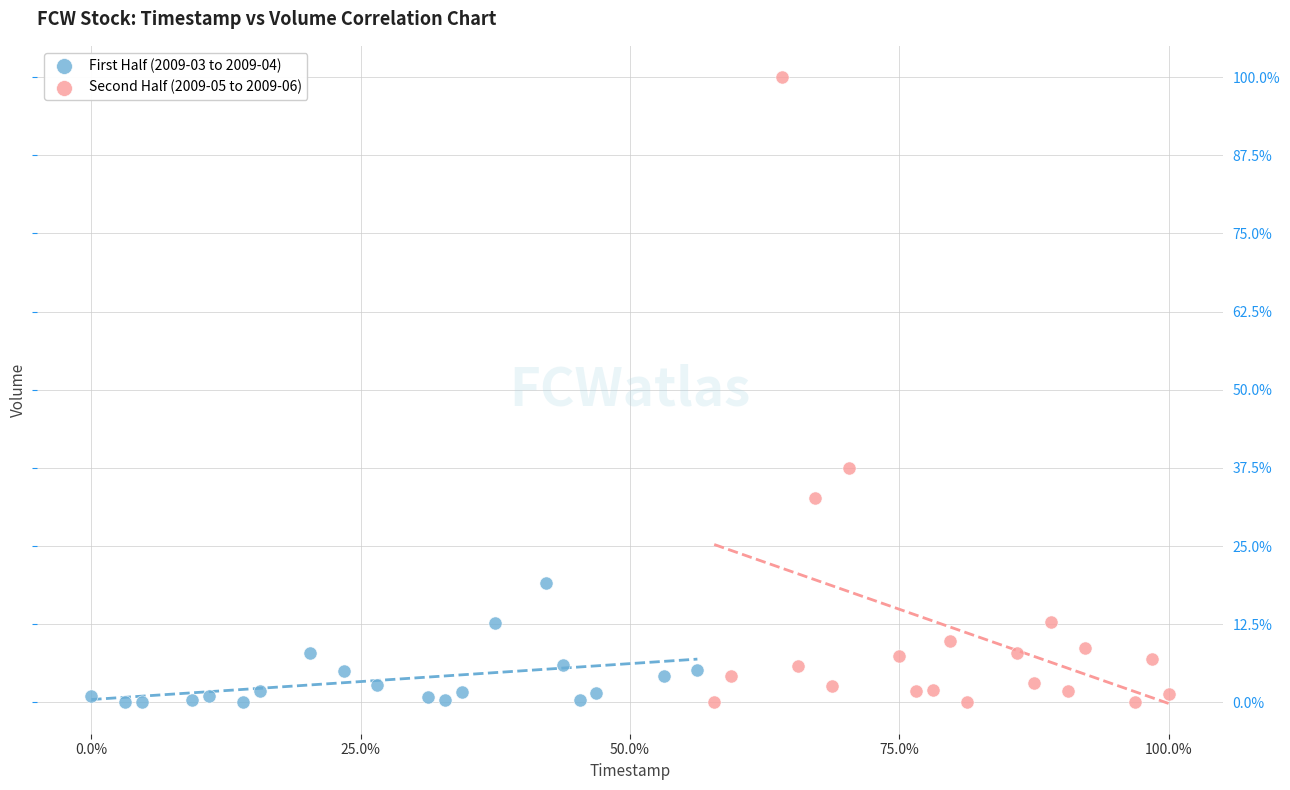

Which series has the widest spread of Y values?

Second Half (2009-05 to 2009-06)